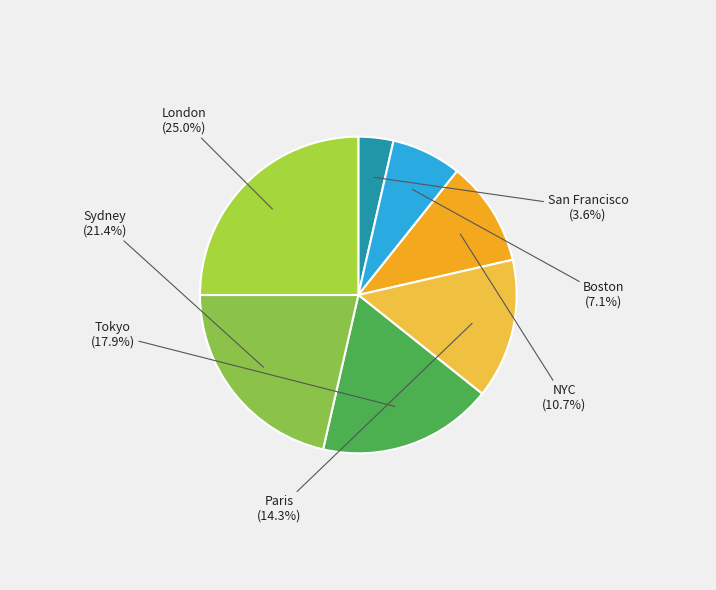

To the nearest percent, what is the combined percentage of Sydney and Paris?

36%